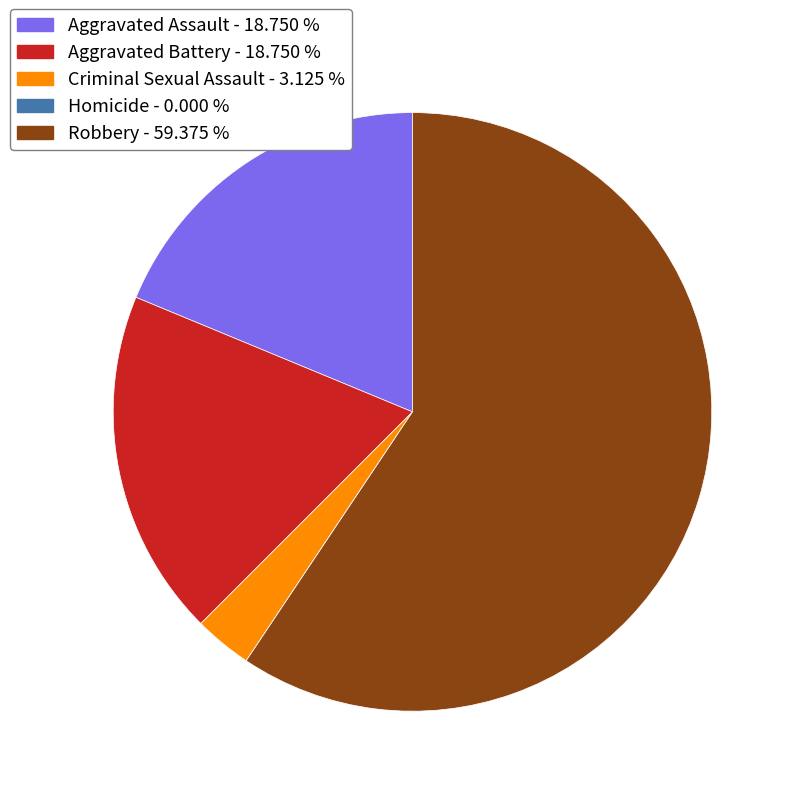

Which category accounts for the majority?

Robbery